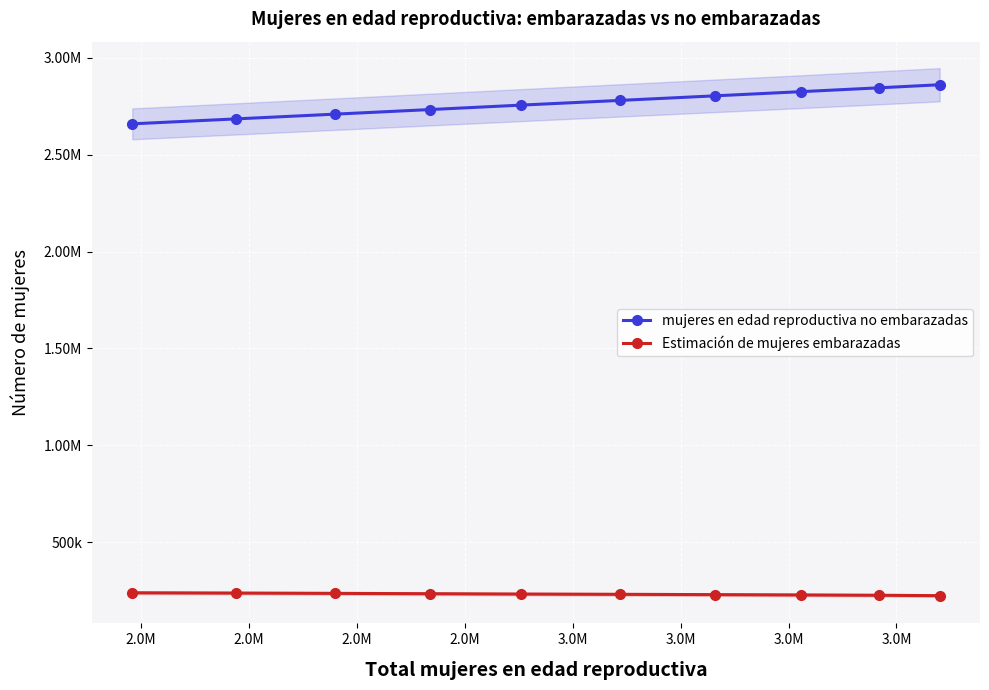

True or false: Estimación de mujeres embarazadas has more than 1 points higher than both neighbors.

False